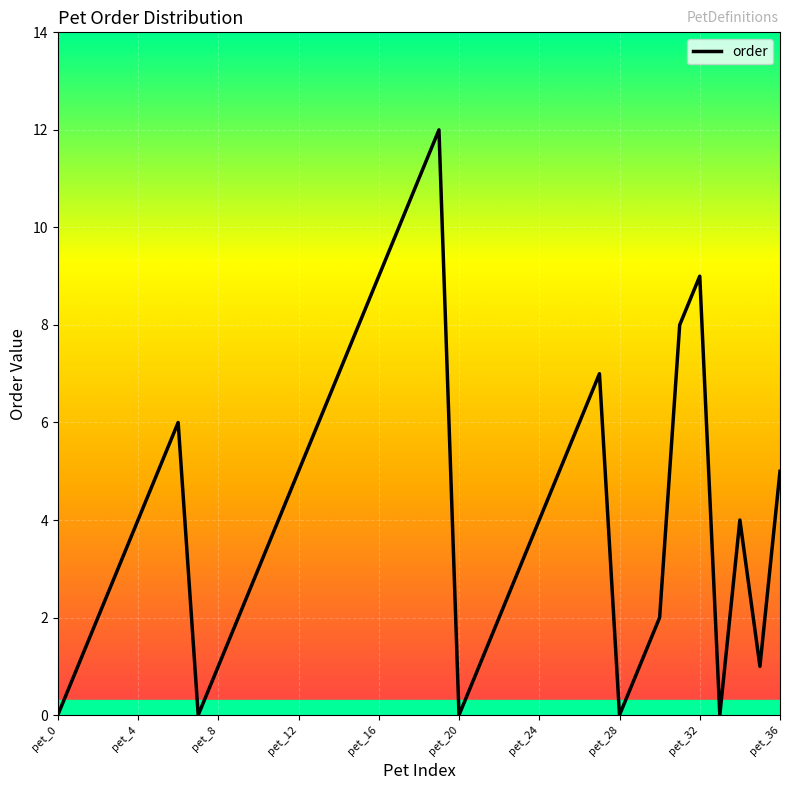

What is the difference between the maximum and minimum values?

12